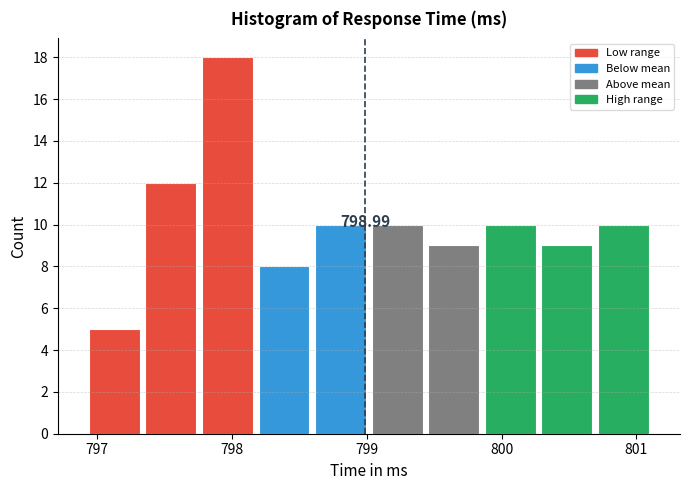

Which range on the x-axis has the tallest bar?

797.8 to 798.2